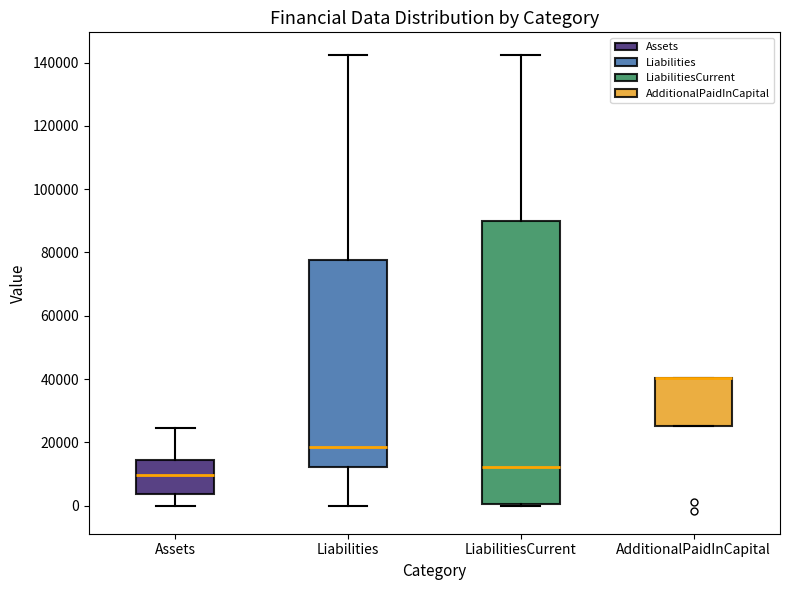

Reading left to right, read every box against the y-axis: the position of its median line, the range the box covers, and the ends of its whiskers. The values are not printed on the chart, so give them approximately, as read against the axis.

Assets: median 10000, box 4000 to 14000, whiskers 0 to 24000
Liabilities: median 18000, box 12000 to 78000, whiskers 0 to 142000
LiabilitiesCurrent: median 12000, box 0 to 90000, whiskers 0 to 142000
AdditionalPaidInCapital: median 40000 (drawn on the box's upper edge), box 26000 to 40000, whiskers 26000 to 40000